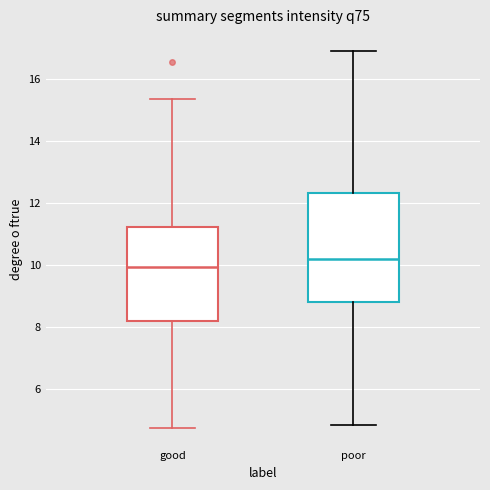

Where is the lower edge of the box for poor on the y-axis? The values are not printed on the chart, so give them approximately, as read against the axis.

8.8